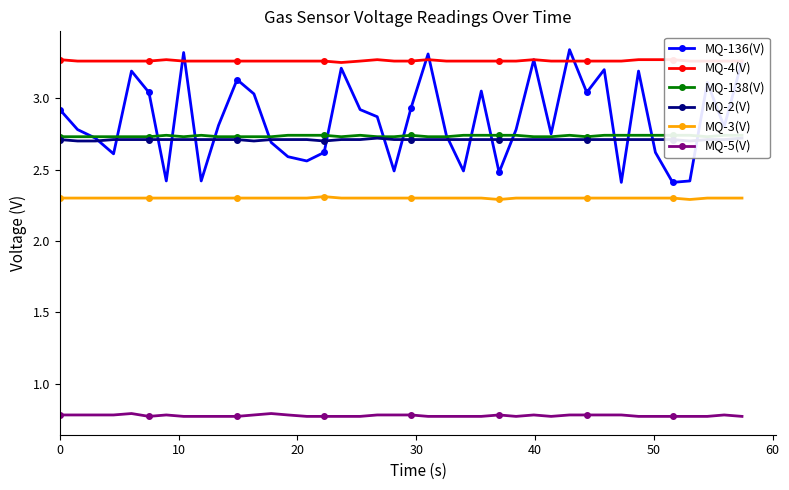

What is the value of the MQ-136(V) point at the 9th from the left?

2.4